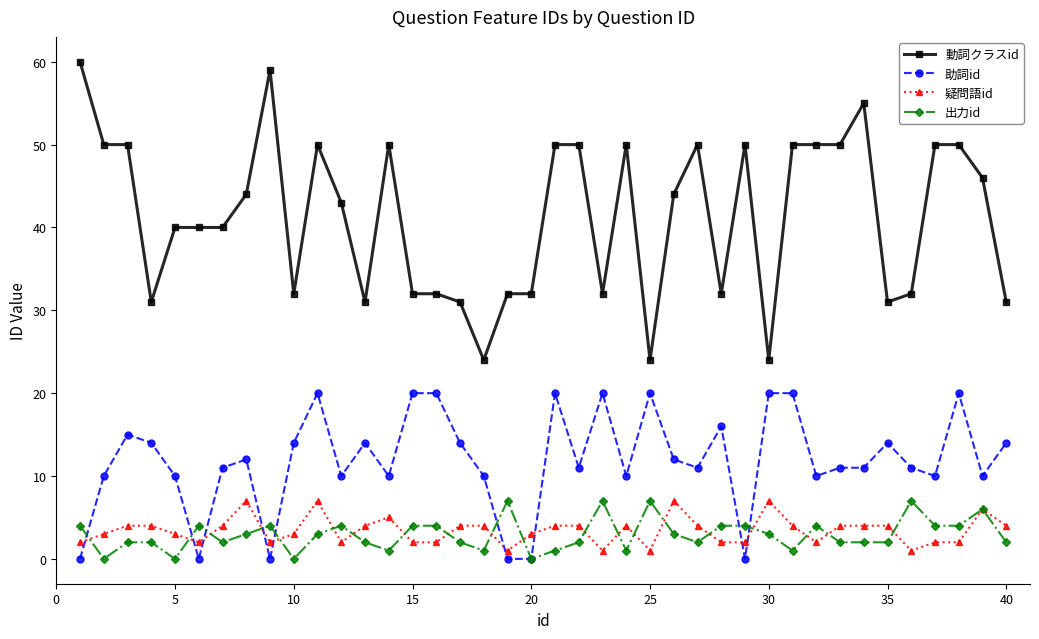

Reading left to right, list all the values displayed in this chart.

動詞クラスid: 60	50	50	31	40	40	40	44	59	32	50	43	31	50	32	32	31	24	32	32	50	50	32	50	24	44	50	32	50	24	50	50	50	55	31	32	50	50	46	31
助詞id: 0	10	15	14	10	0	11	12	0	14	20	10	14	10	20	20	14	10	0	0	20	11	20	10	20	12	11	16	0	20	20	10	11	11	14	11	10	20	10	14
疑問語id: 2	3	4	4	3	2	4	7	2	3	7	2	4	5	2	2	4	4	1	3	4	4	1	4	1	7	4	2	2	7	4	2	4	4	4	1	2	2	6	4
出力id: 4	0	2	2	0	4	2	3	4	0	3	4	2	1	4	4	2	1	7	0	1	2	7	1	7	3	2	4	4	3	1	4	2	2	2	7	4	4	6	2